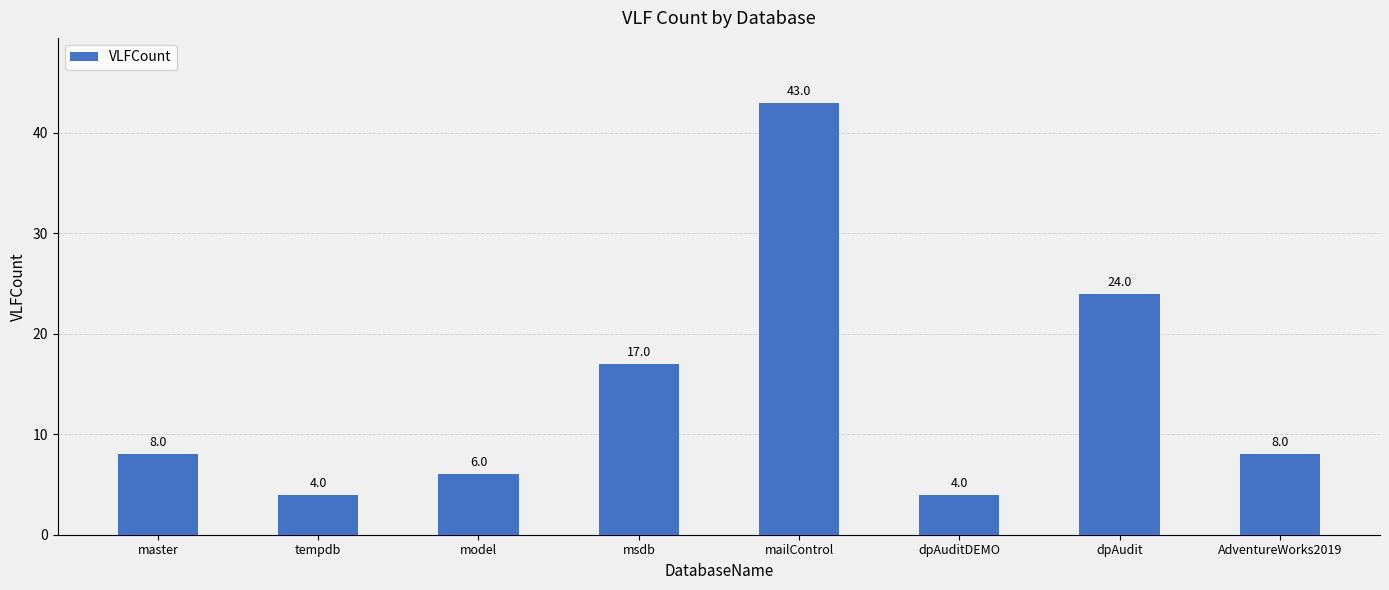

What is the difference between the second highest and second lowest values?

20